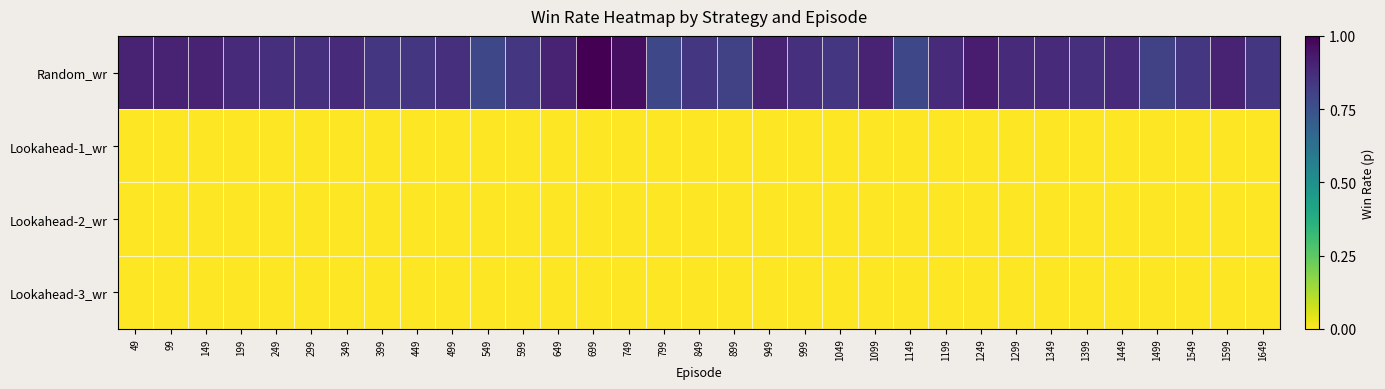

List the series in order of their peak value, lowest first.

Lookahead-1_wr, Lookahead-2_wr, Lookahead-3_wr, Random_wr